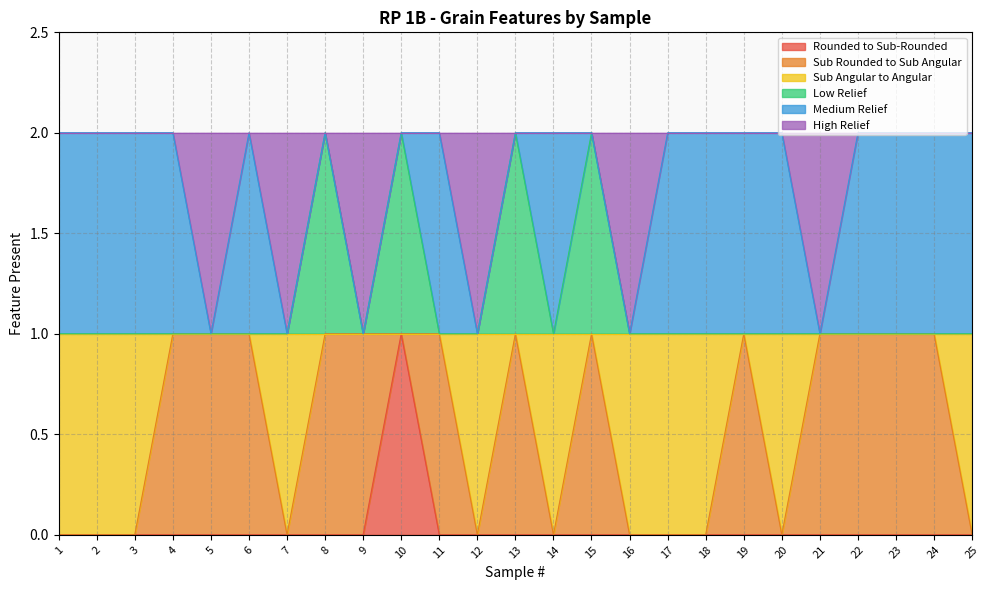

True or false: Rounded to Sub-Rounded has a value of 1 at 23.

False